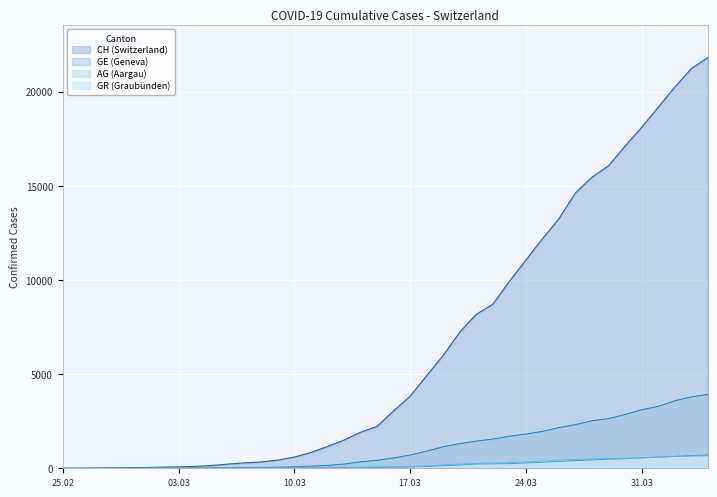

What is the difference between the highest and lowest values at 31.03?

17559